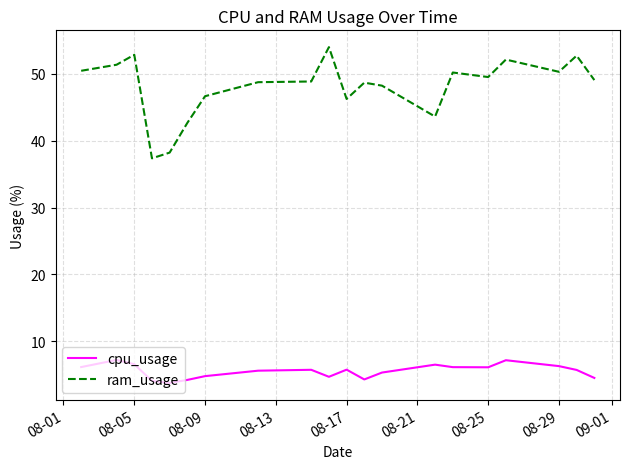

True or false: cpu_usage and ram_usage intersect in this chart.

False